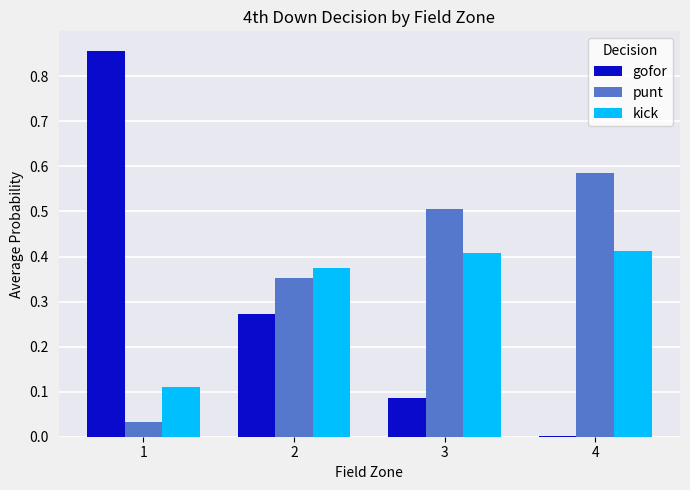

What is the sum of all gofor values?

1.2